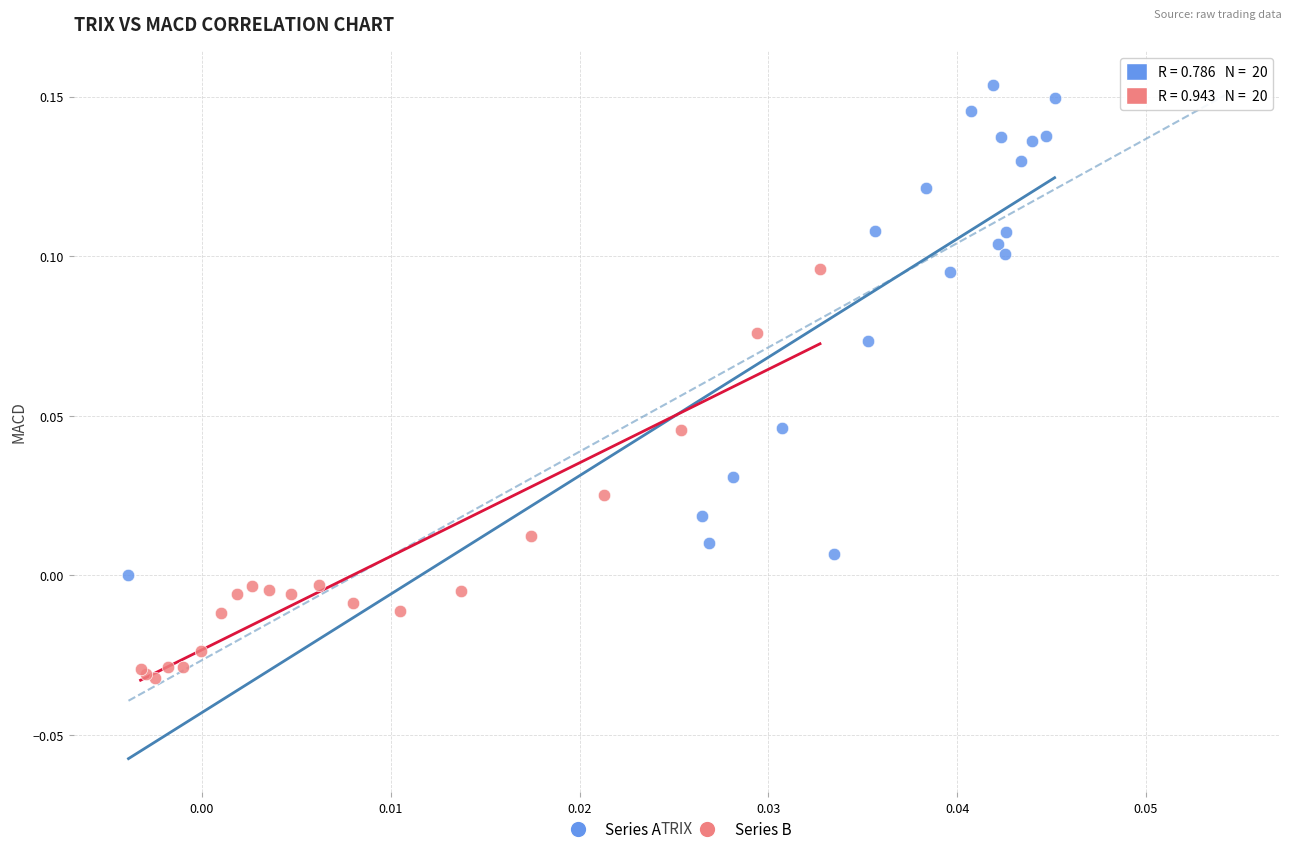

Which series contains the lowest Y value?

Series B